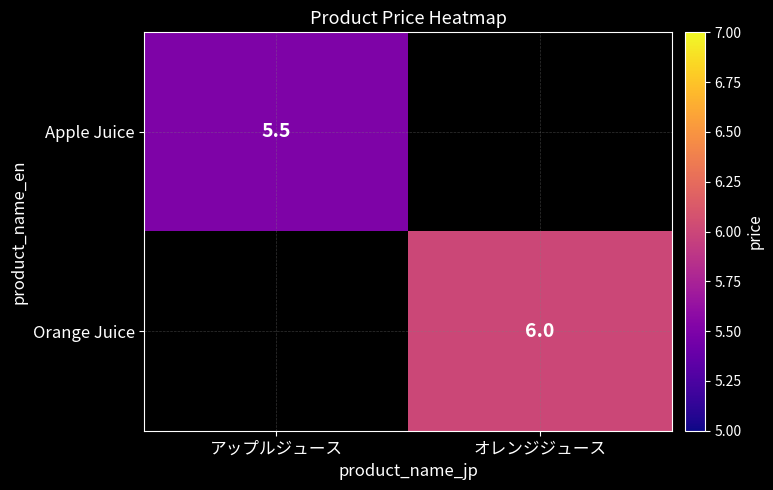

Is it true that Apple Juice equals 1.3 at アップルジュース?

False